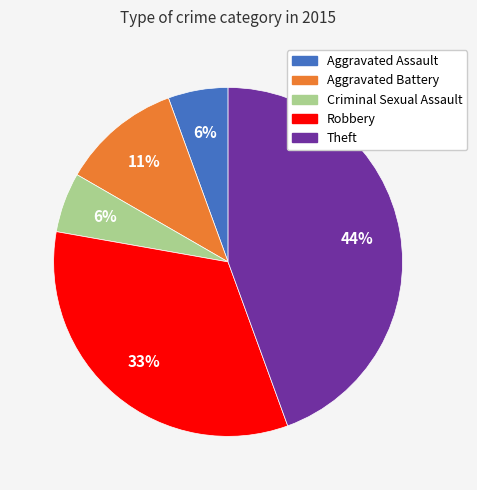

How many segments does this pie chart have?

5